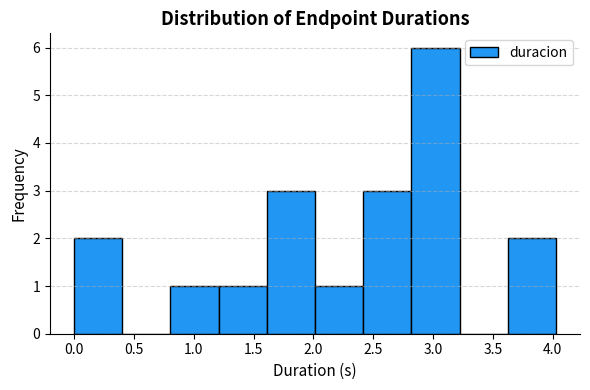

Reading left to right, transcribe this chart: for each bar, give the range it covers on the x-axis and its height. Neither the bar edges nor the heights are printed on the chart, so give them approximately, as read against the axes.

0.00 to 0.40: 2
0.40 to 0.80: 0
0.80 to 1.20: 1
1.20 to 1.60: 1
1.60 to 2.00: 3
2.00 to 2.40: 1
2.40 to 2.80: 3
2.80 to 3.20: 6
3.20 to 3.60: 0
3.60 to 4.05: 2